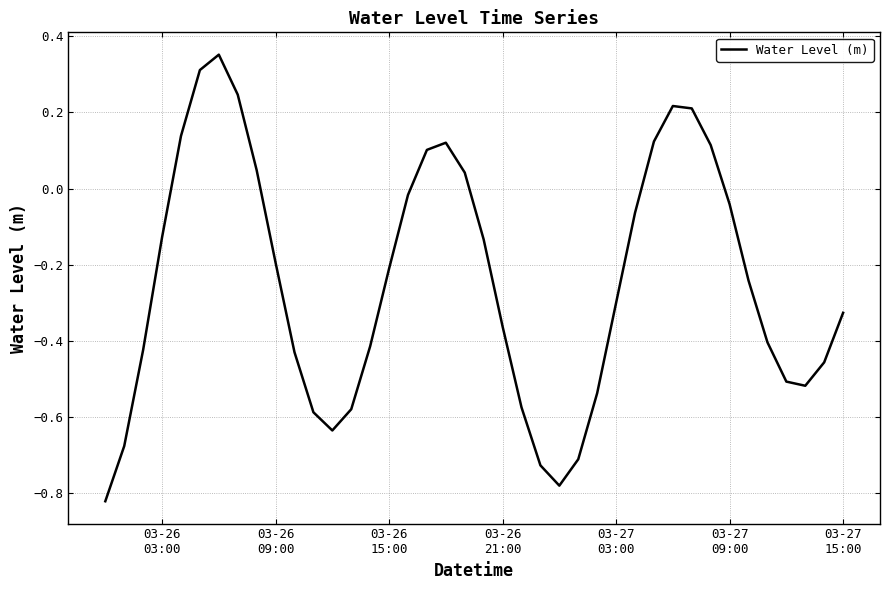

How many interior local valleys (lower than both neighbors) does the data have?

3